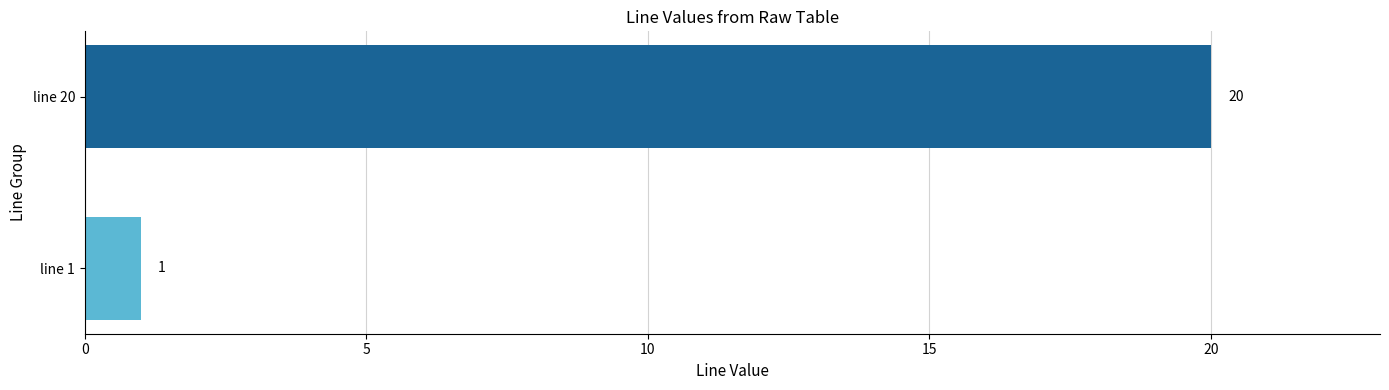

What is the change in value from line 1 to line 20?

+19